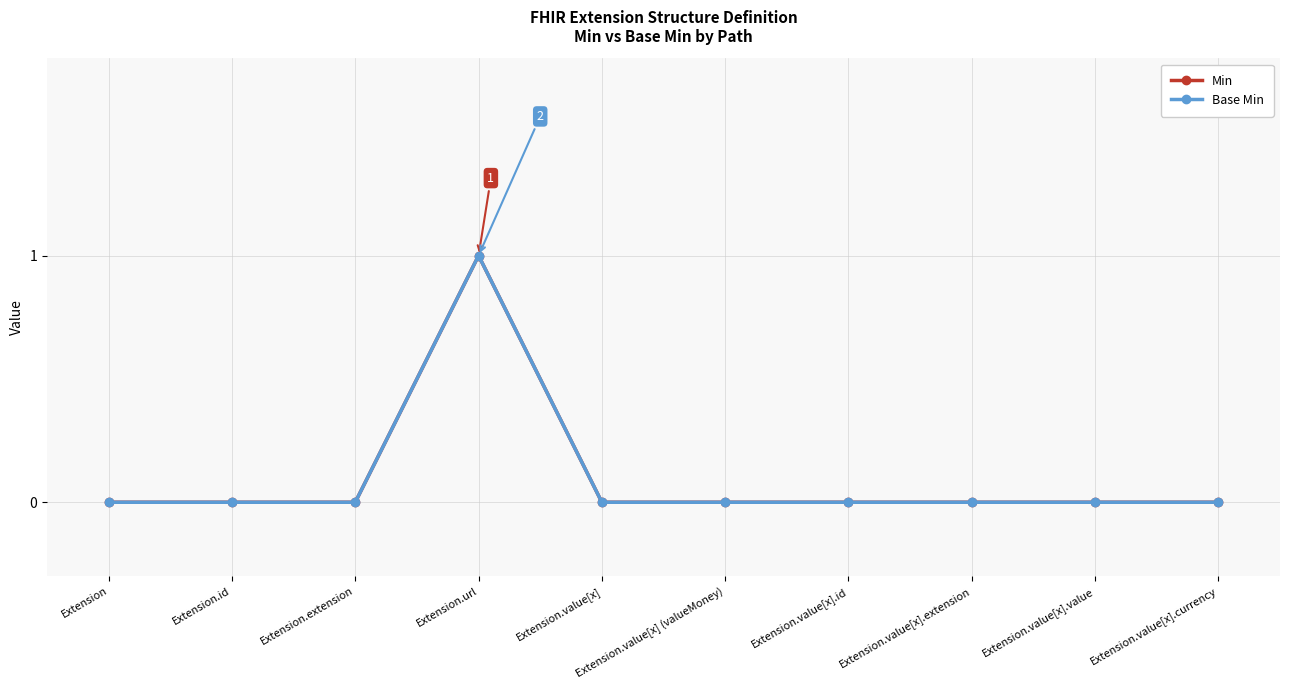

Does the chart have visible grid lines?

Yes